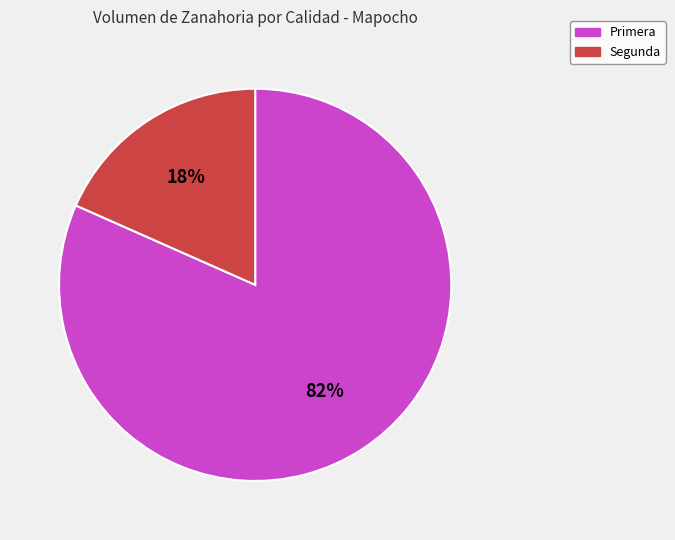

Is it true that Segunda is 28% of the pie?

False